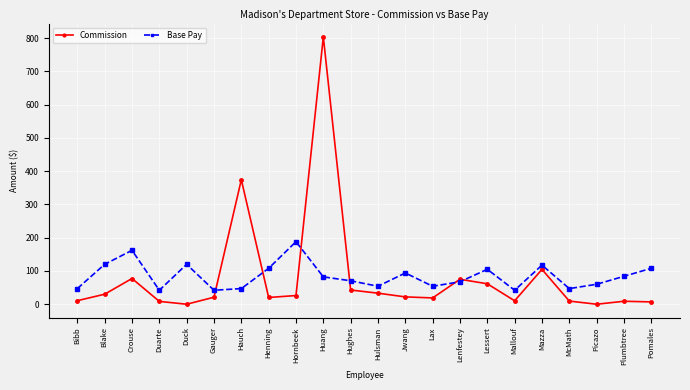

What is the average value of the Base Pay series?

84.6